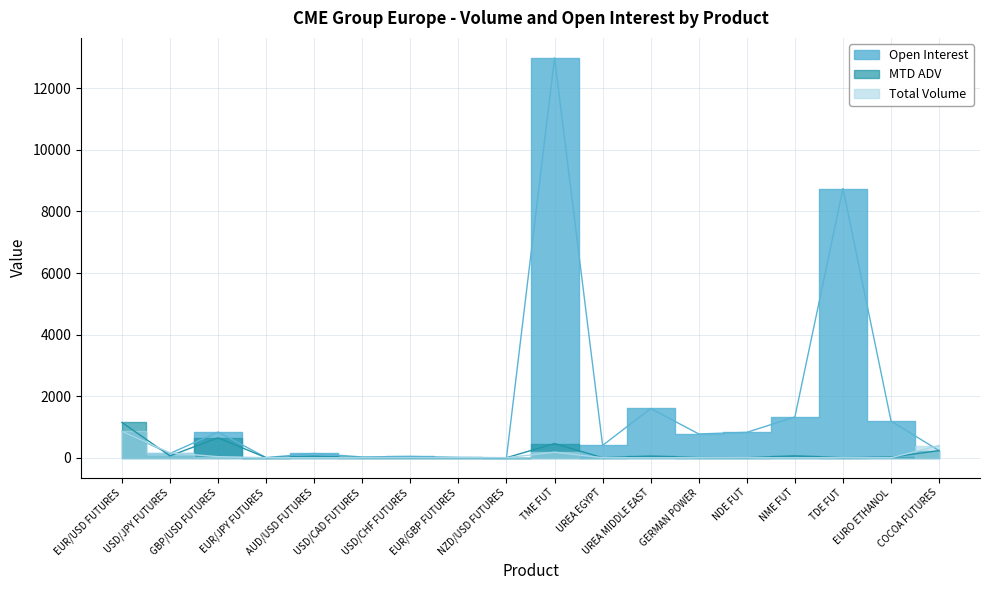

What is the label of the 9th point from the right?

TME FUT